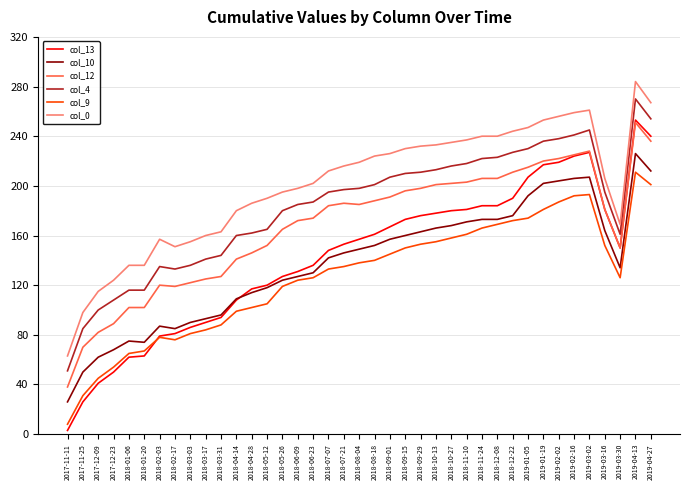

True or false: col_4 and col_9 intersect in this chart.

False